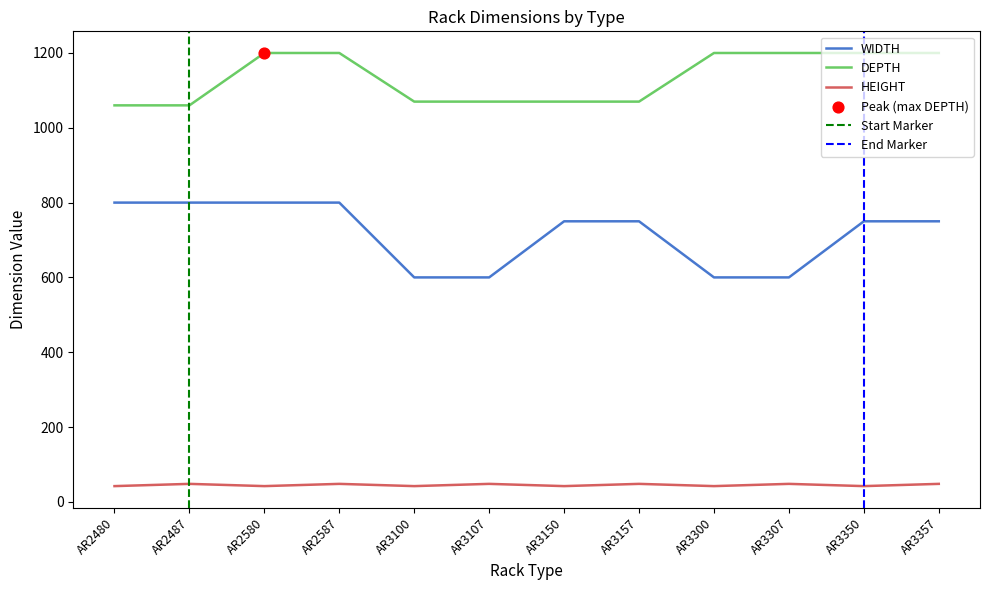

What is the total value across all series at AR3157?

1868